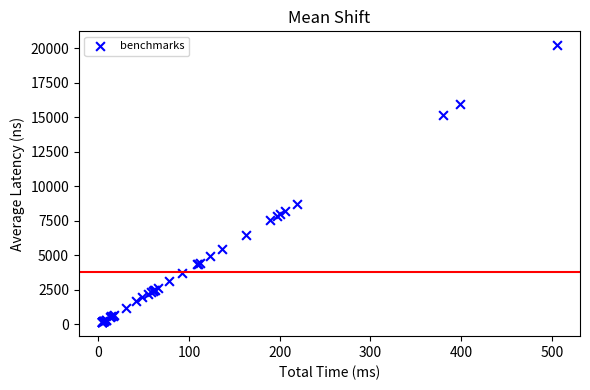

What Y value in the scatter plot is closest to 10192?

8745.5